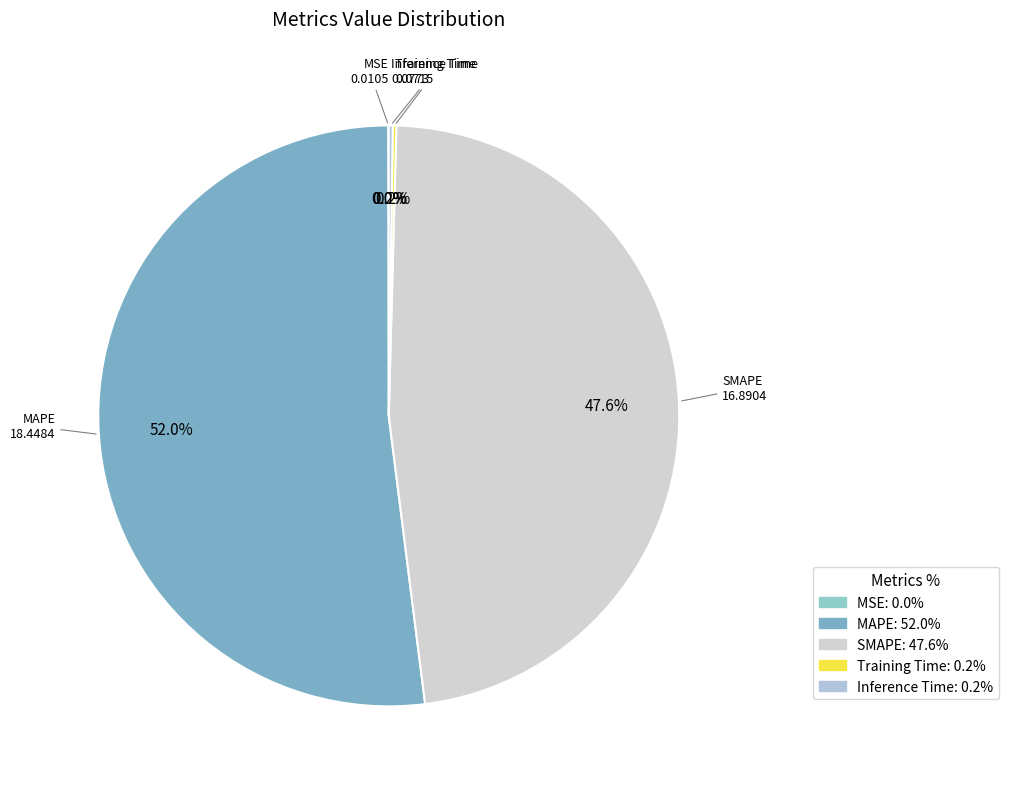

The Training Time slice represents 6% of the pie. True or false?

False